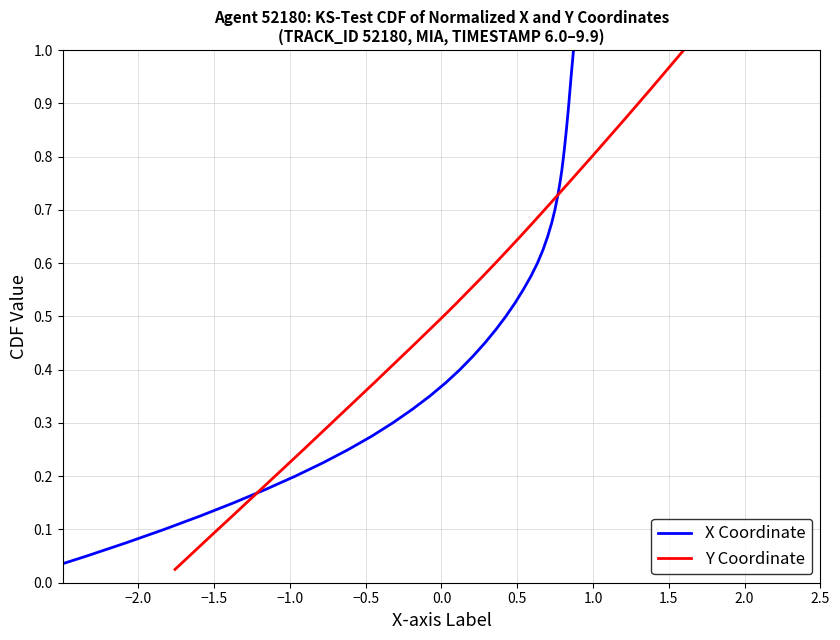

What are all the series names shown in the legend?

X Coordinate, Y Coordinate